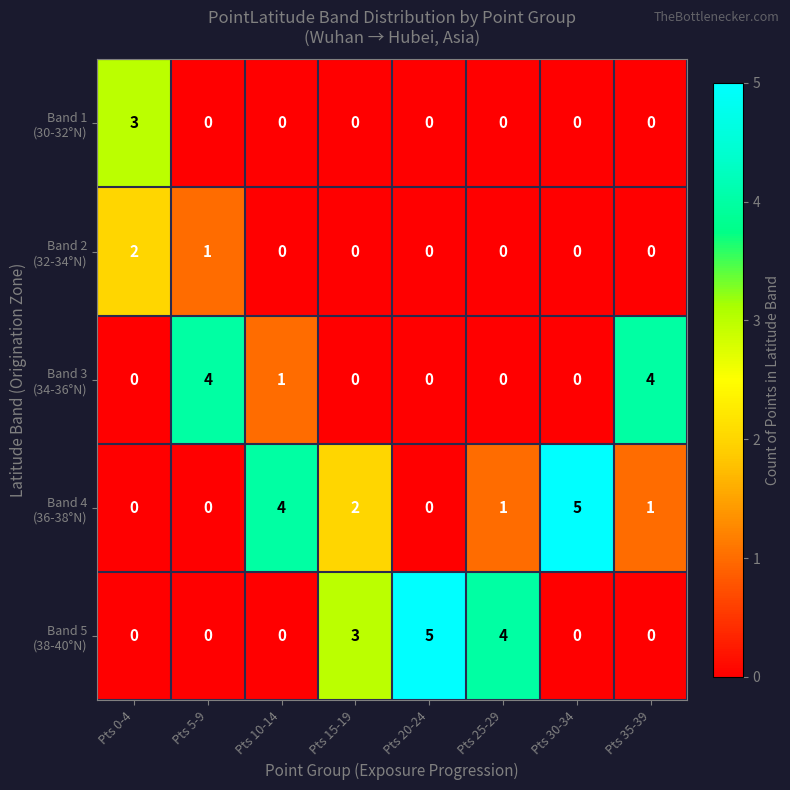

What is the maximum value shown in the chart?

5